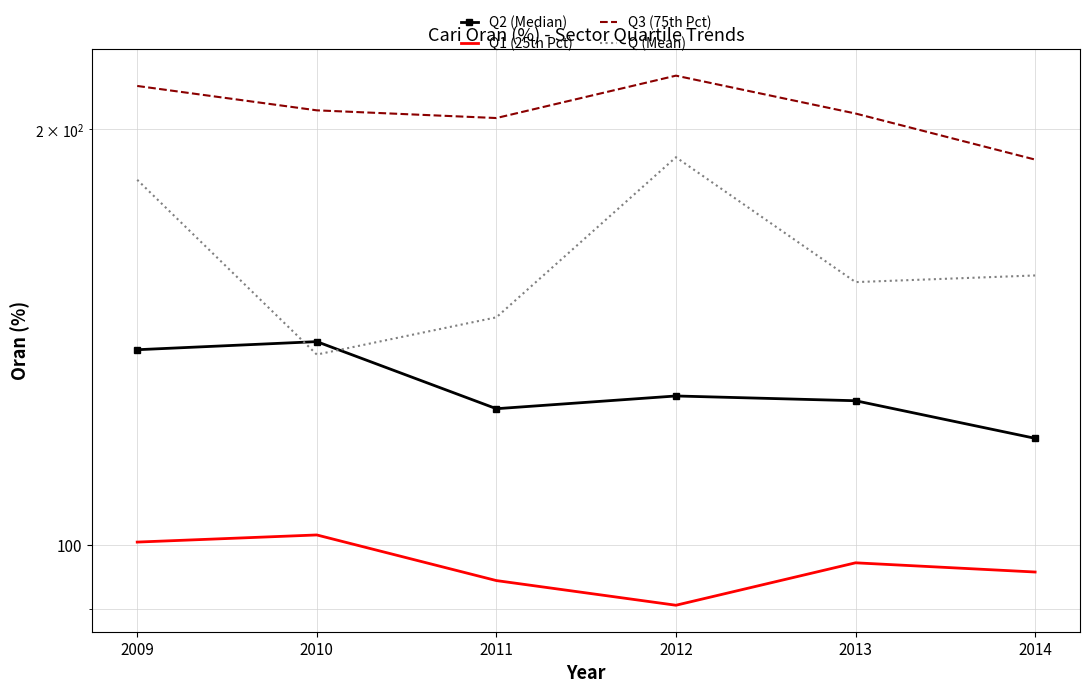

True or false: Q1 (25th Pct) has more than 1 interior local peaks.

True